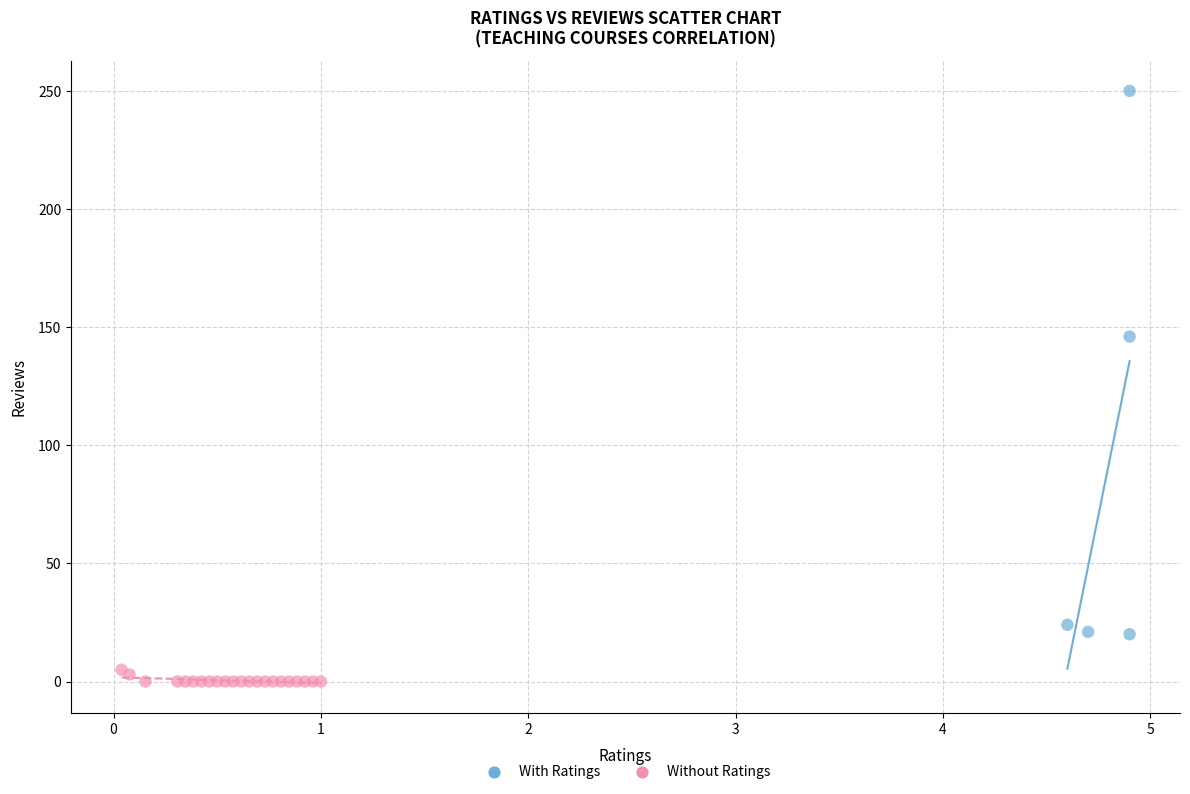

Which series contains the lowest Y value?

Without Ratings